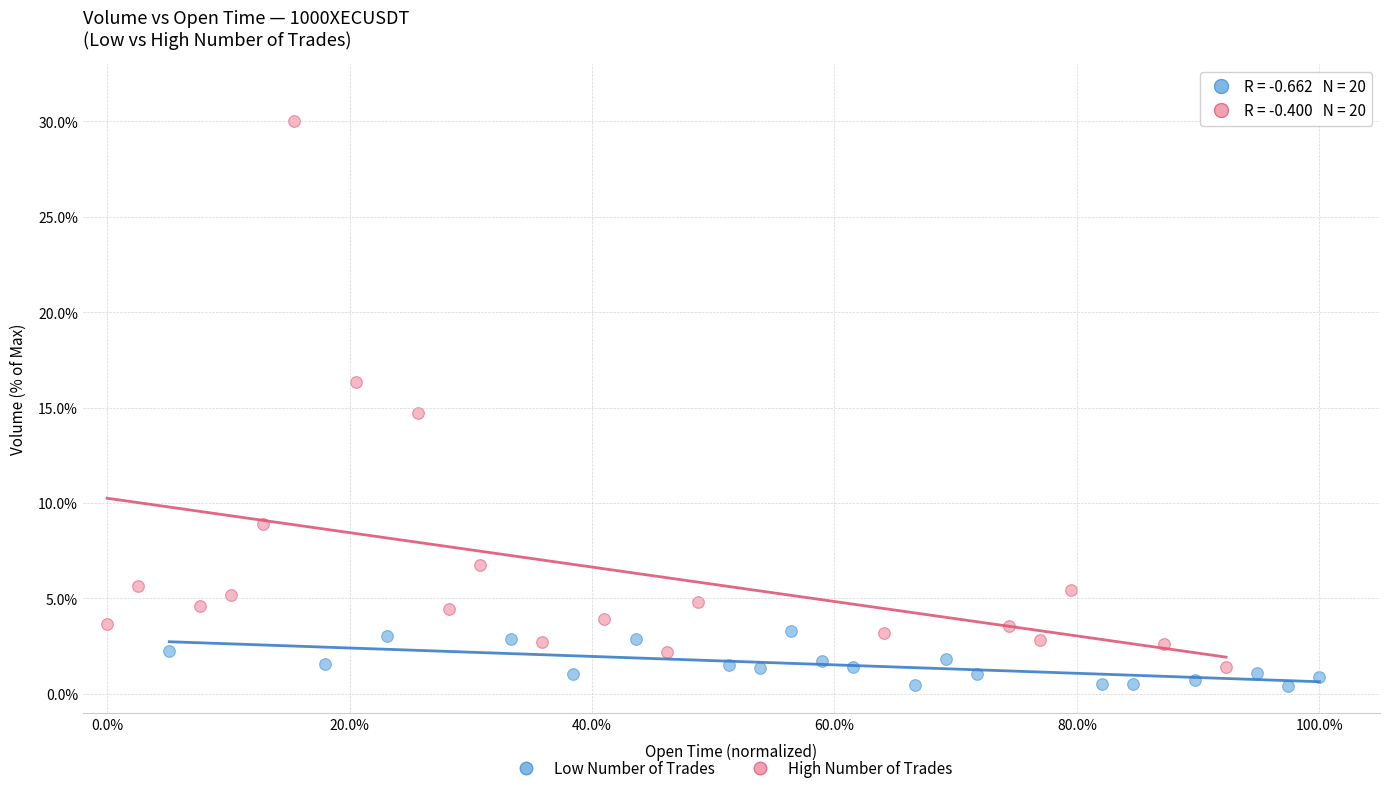

What are all the series names shown in the legend?

Low Number of Trades, High Number of Trades